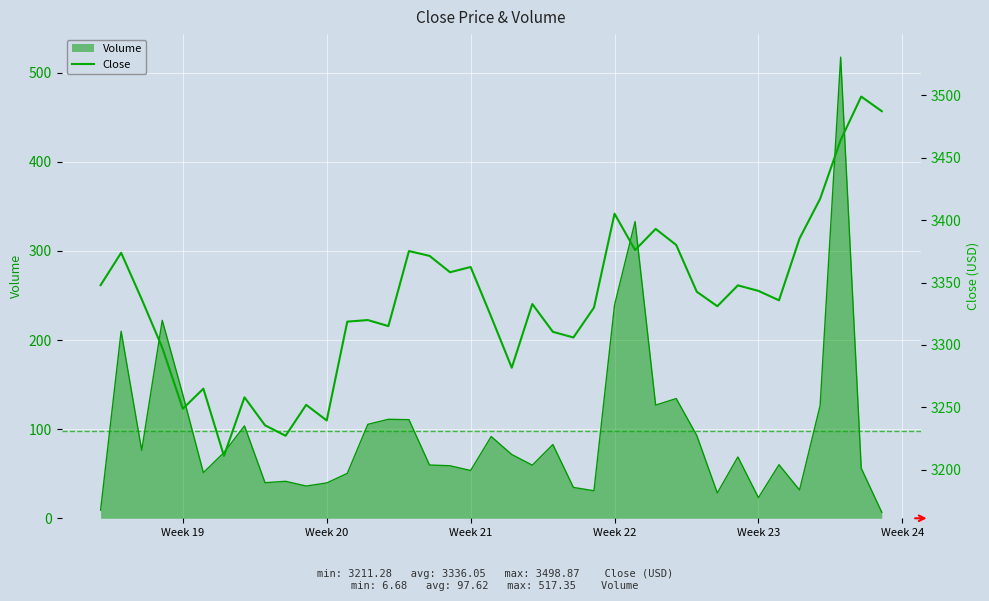

Where is Volume nearest to the value 262?

Week 22